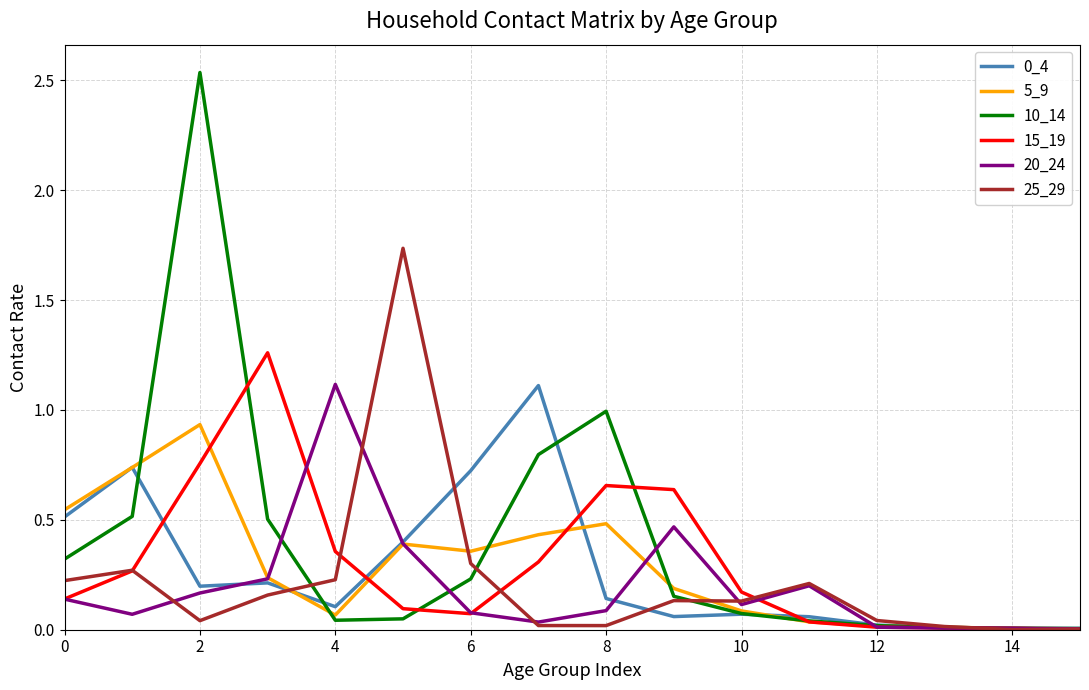

What is the highest value of the 20_24 series?

1.1